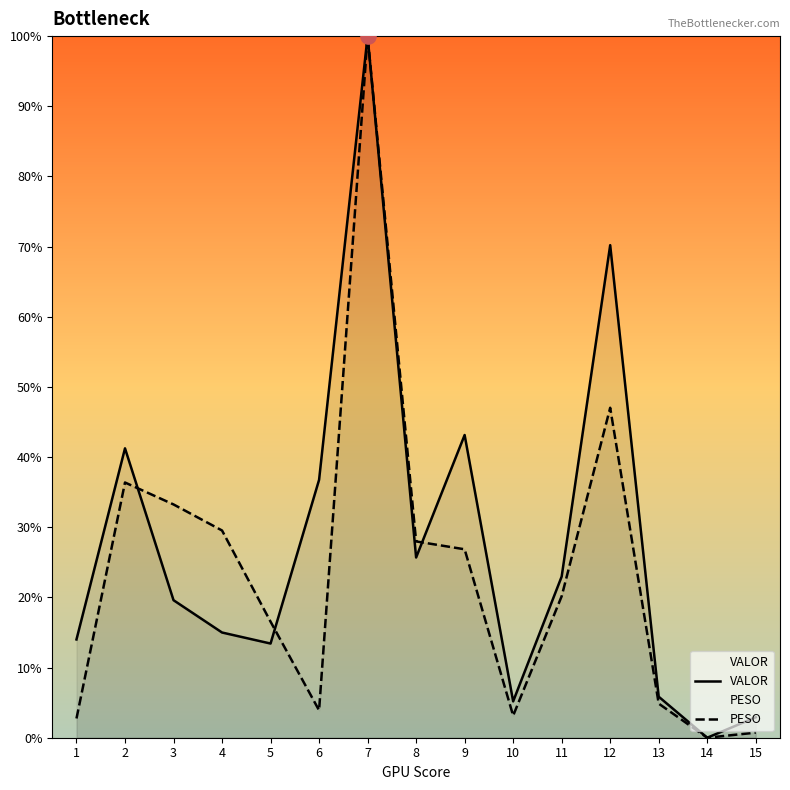

What are all the series names shown in the legend?

VALOR, PESO